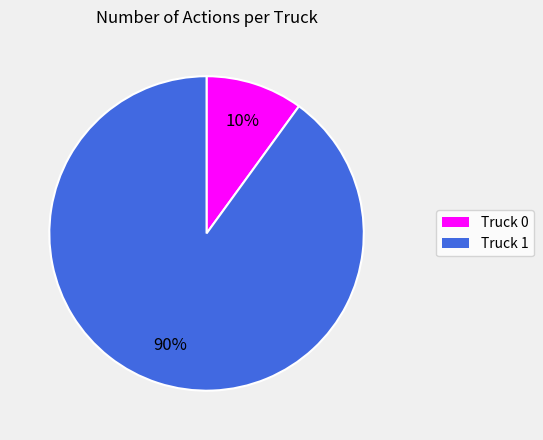

Count the number of slices in the pie.

2